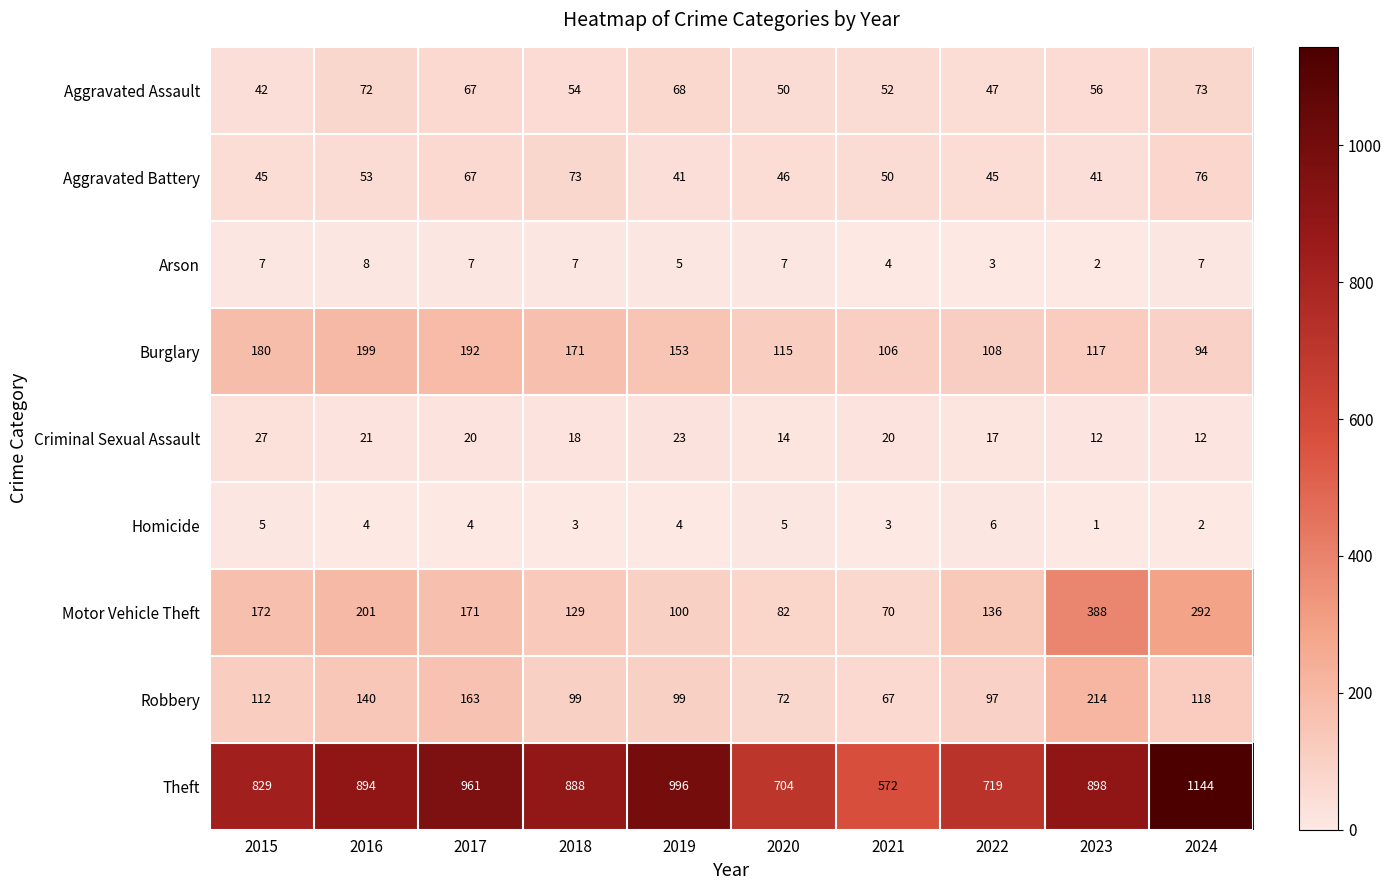

Which series has the largest range (max minus min)?

Theft